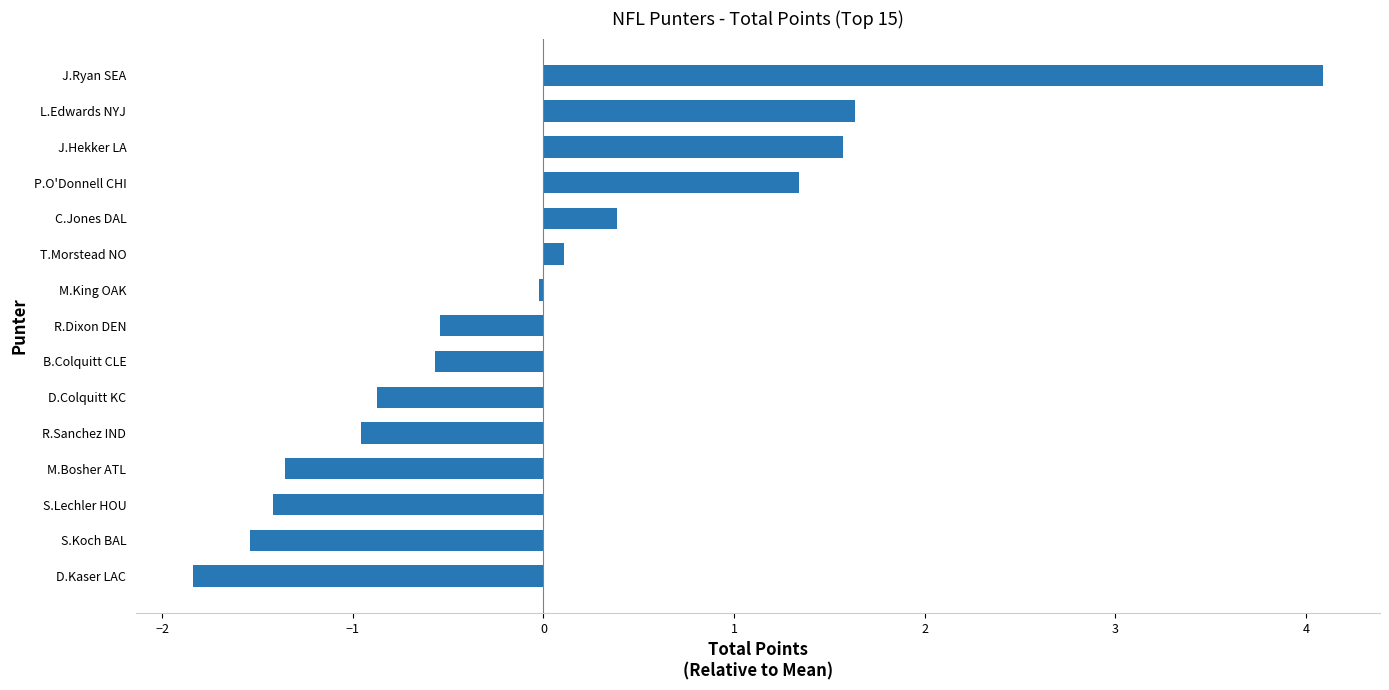

What is the label of the 5th bar from the top?

C.Jones DAL